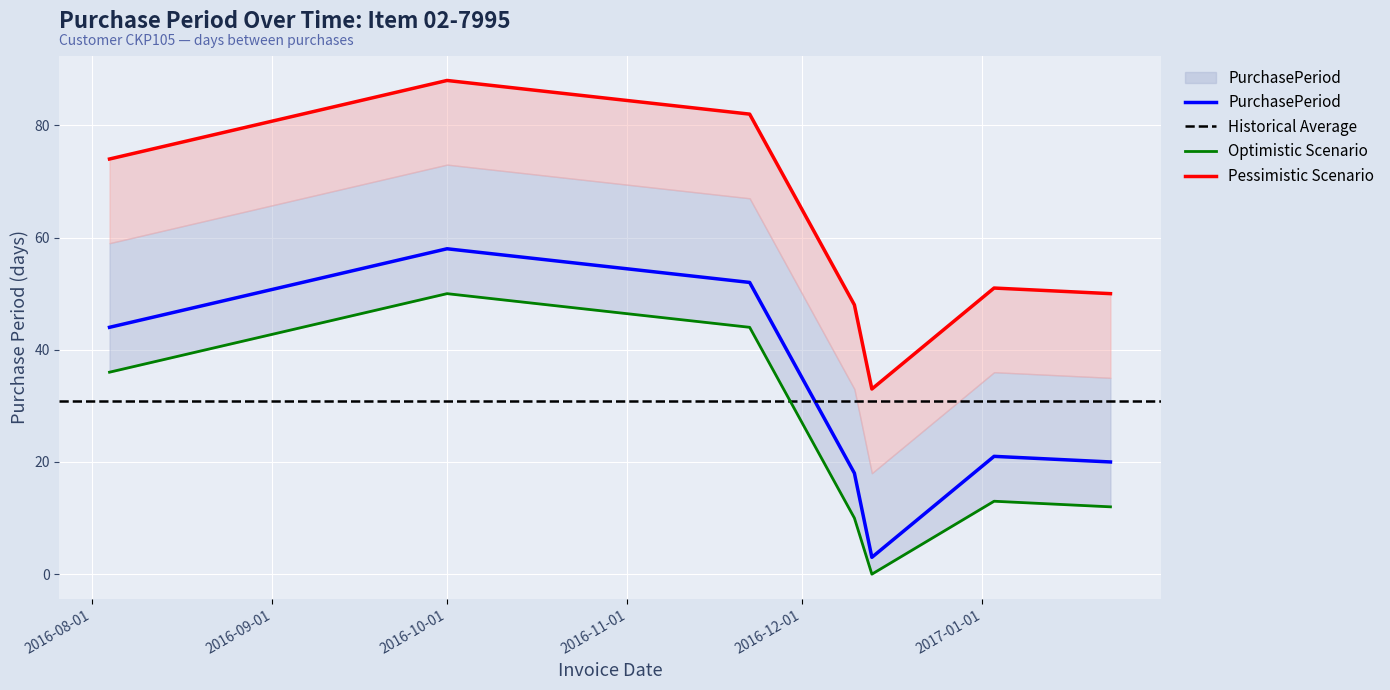

What is the difference between the values at 2017-01-03 and 2017-01-23?

1